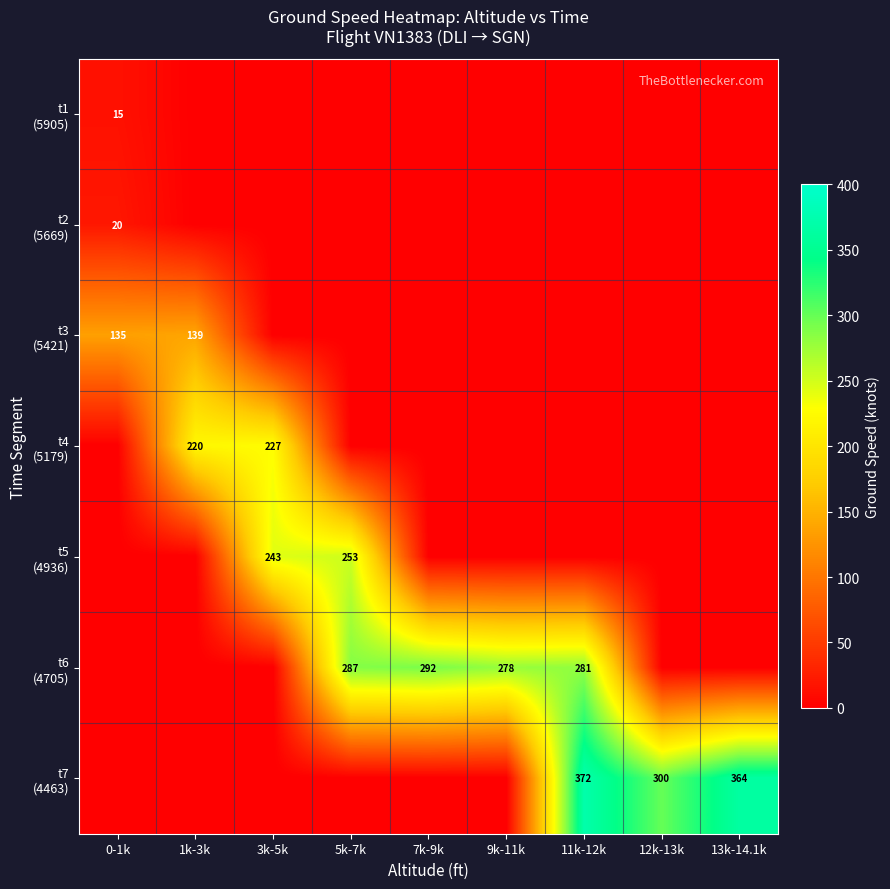

The value of t4 (5179) at 1k-3k is 220. True or false?

True